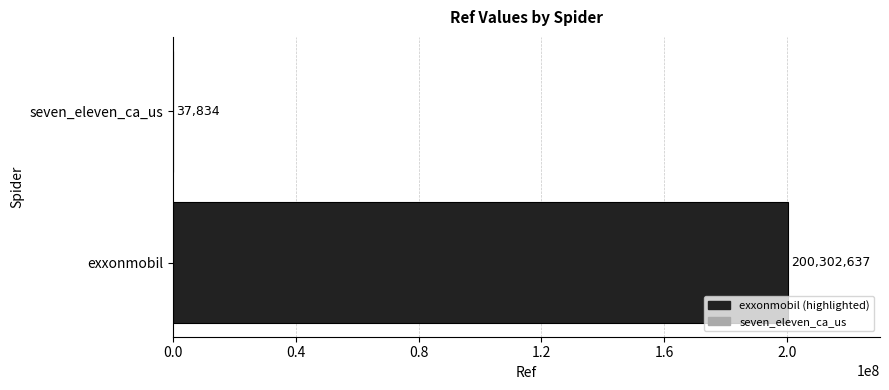

How many distinct data groups are displayed?

1